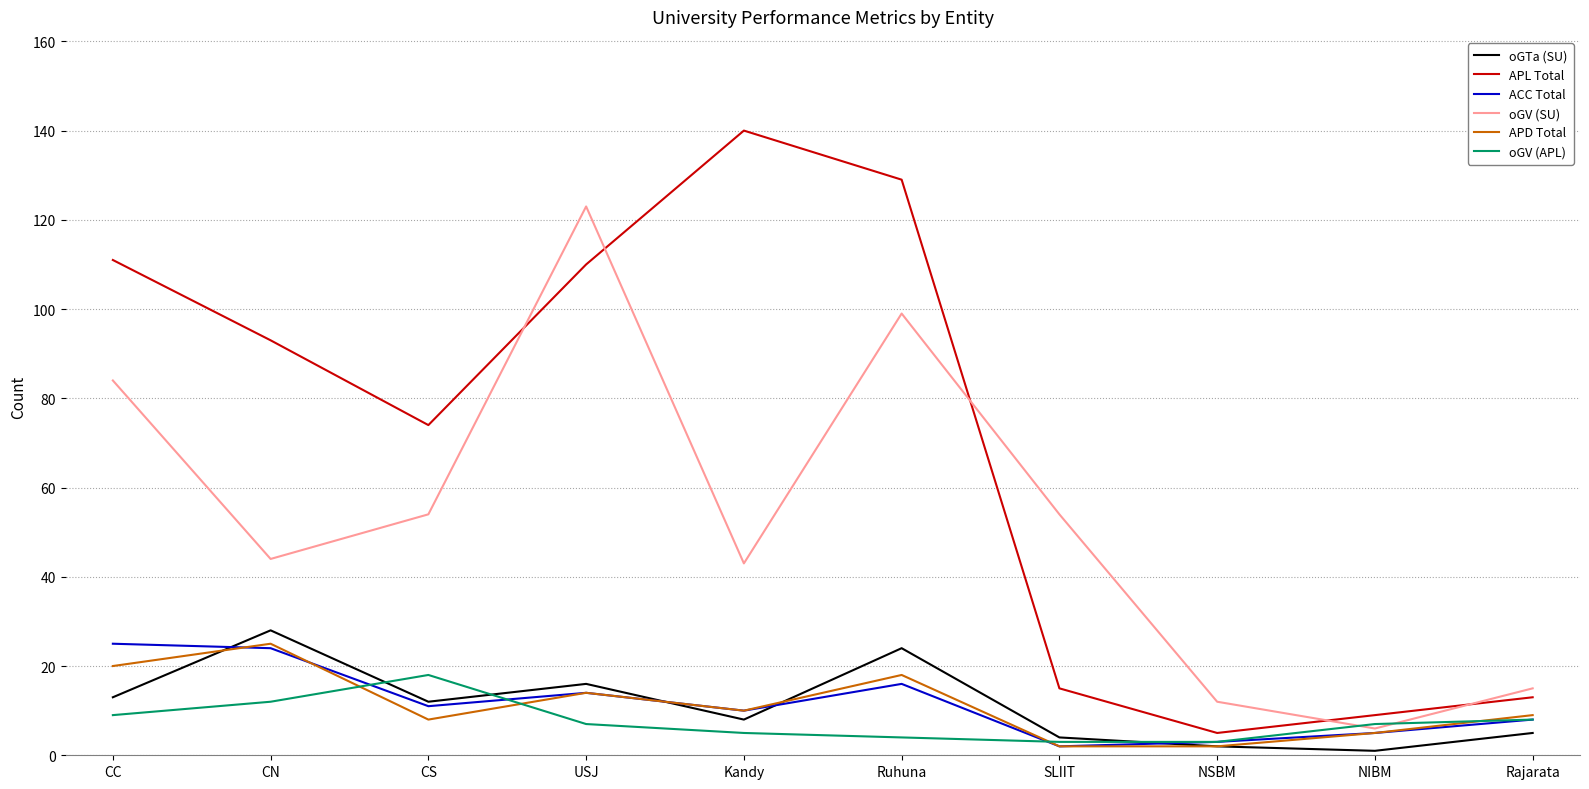

At which category does APL Total reach its first local valley?

CS